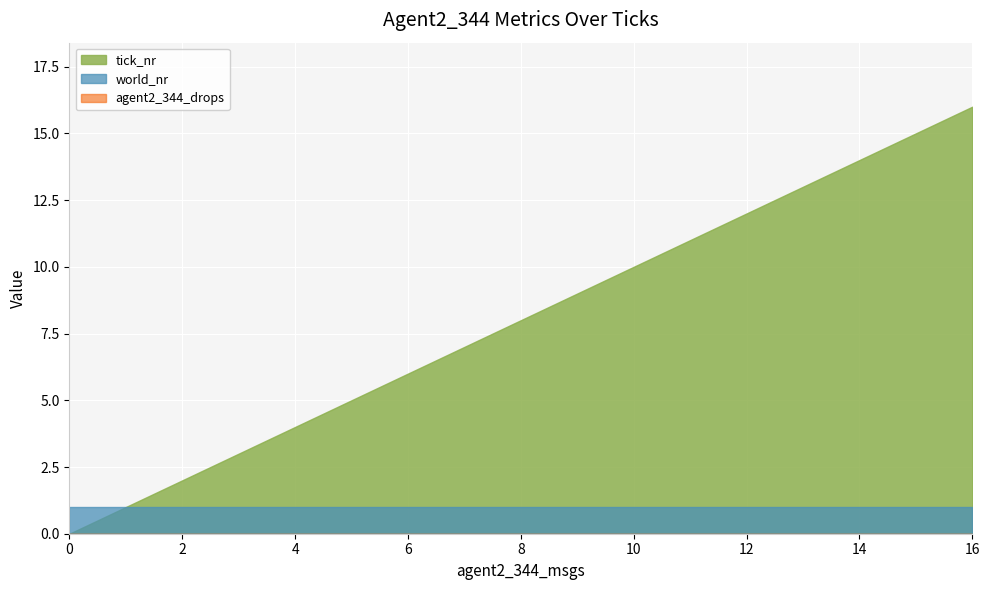

At which category is the sum across all series the highest?

16